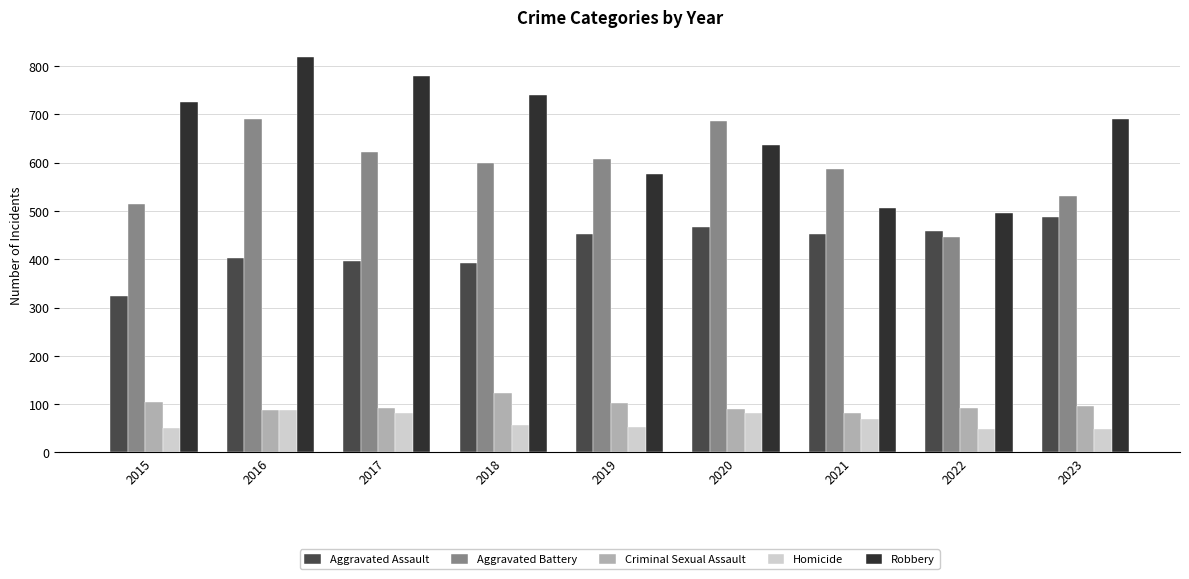

Between 2015 and 2020, which series saw the biggest shift?

Aggravated Battery